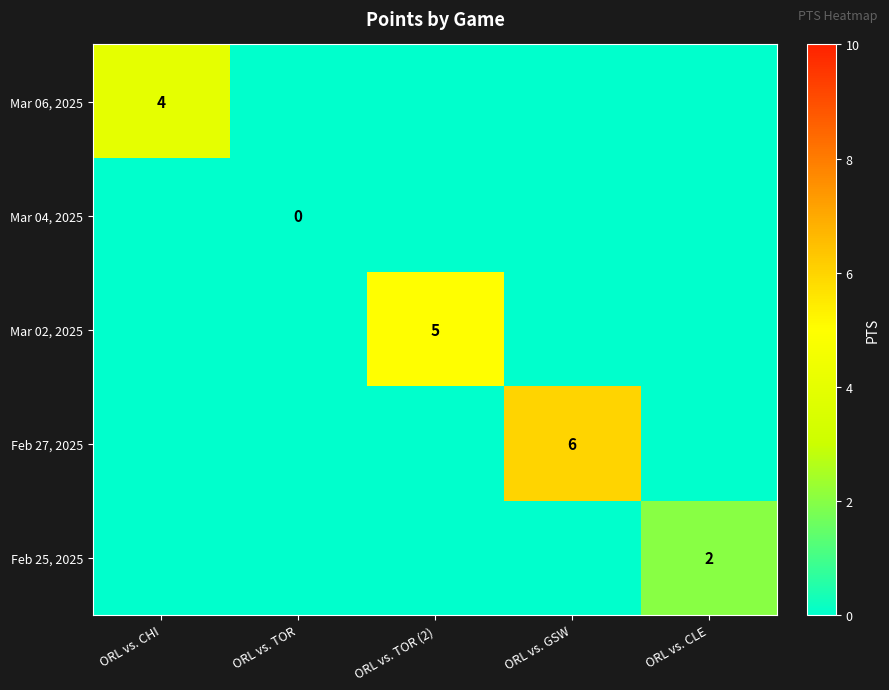

Is it true that Mar 02, 2025 equals 3 at ORL vs. TOR (2)?

False